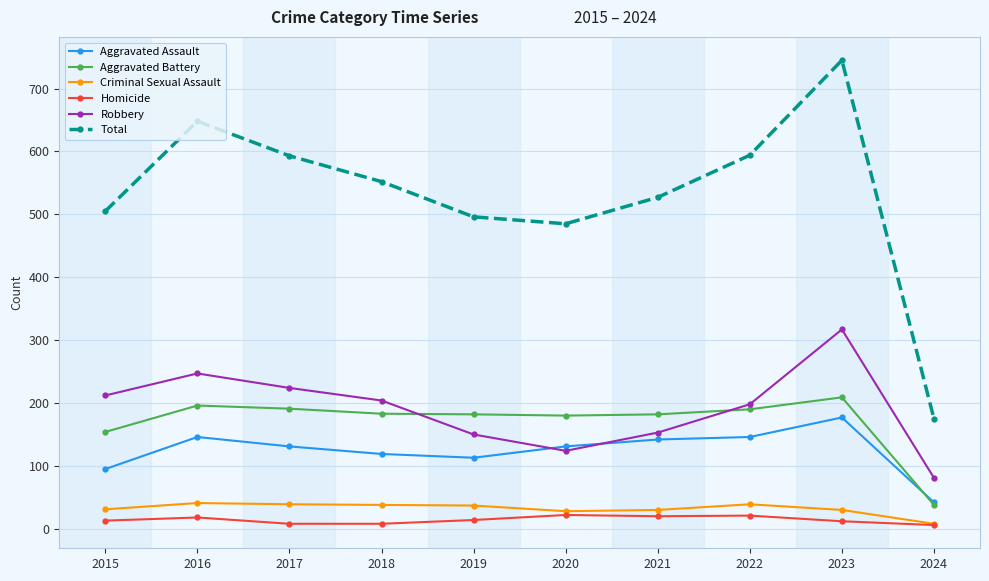

At how many categories does at least one series exceed 690?

1